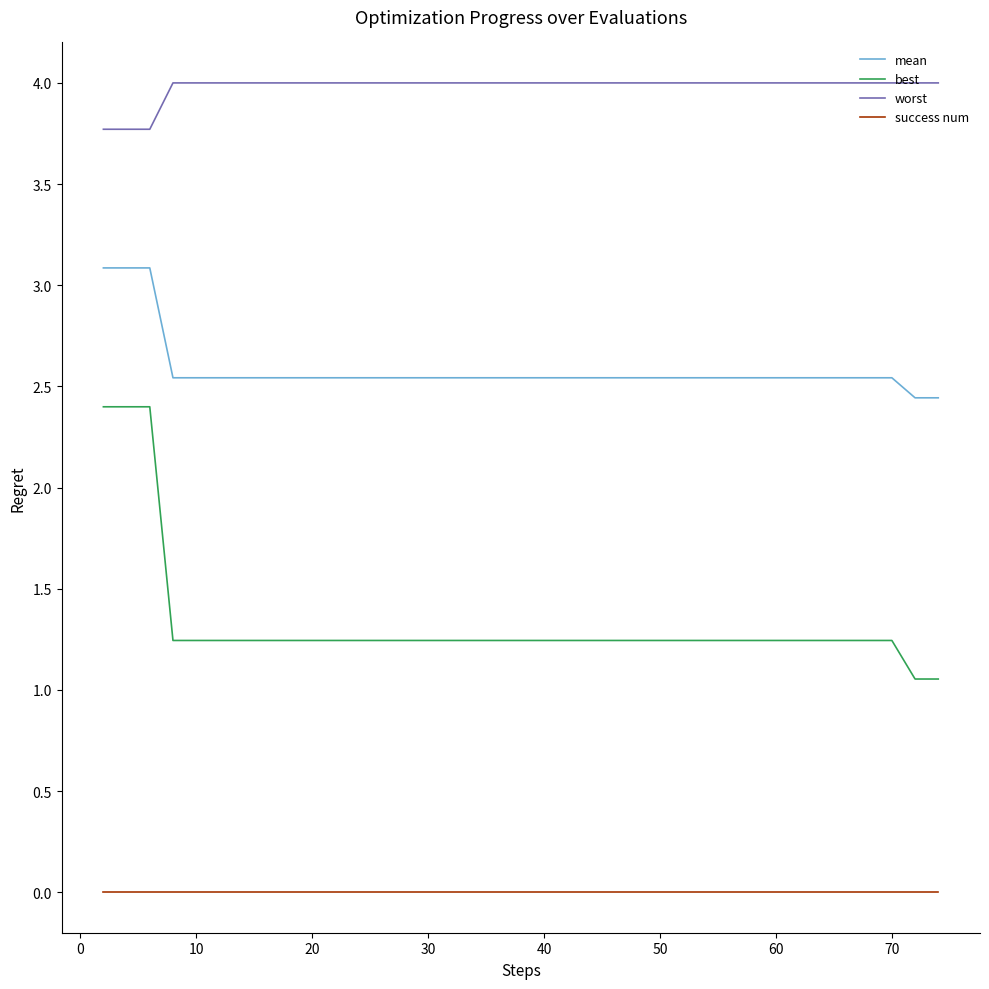

What is the sum of all mean values?

103.1